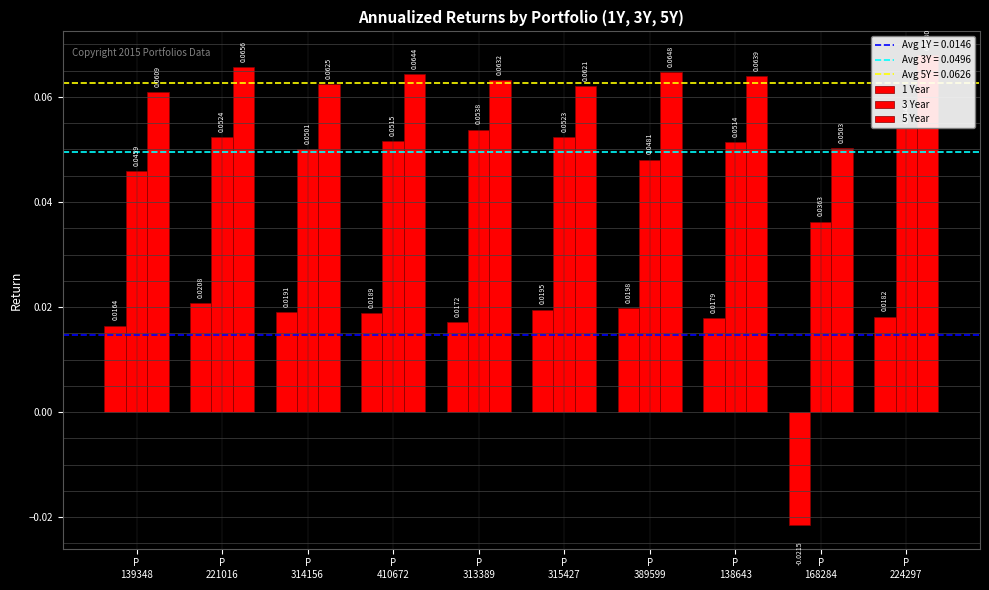

What is the approximate value of 5 Year at P
315427?

0.1